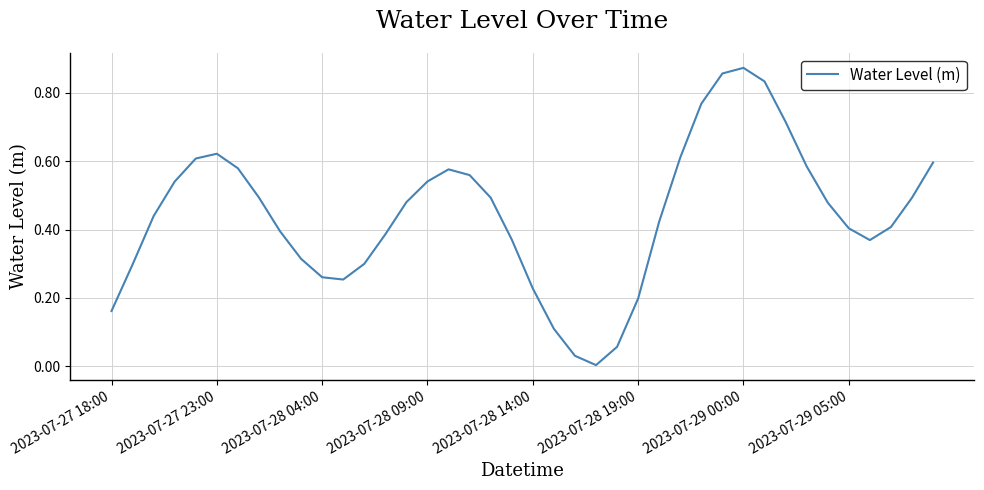

The chart shows a value of 0.1 at 2023-07-28 14:00. True or false?

False